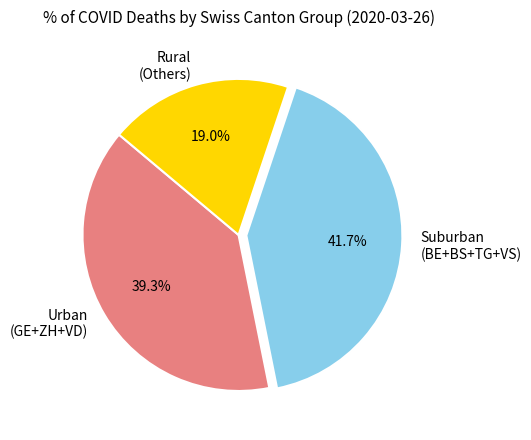

Which category has the biggest portion of the pie?

Suburban (BE+BS+TG+VS)